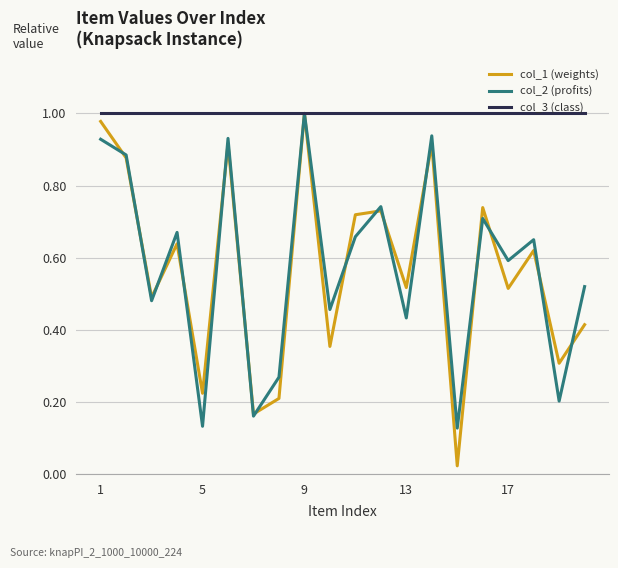

Which series has the largest range (max minus min)?

col_1 (weights)